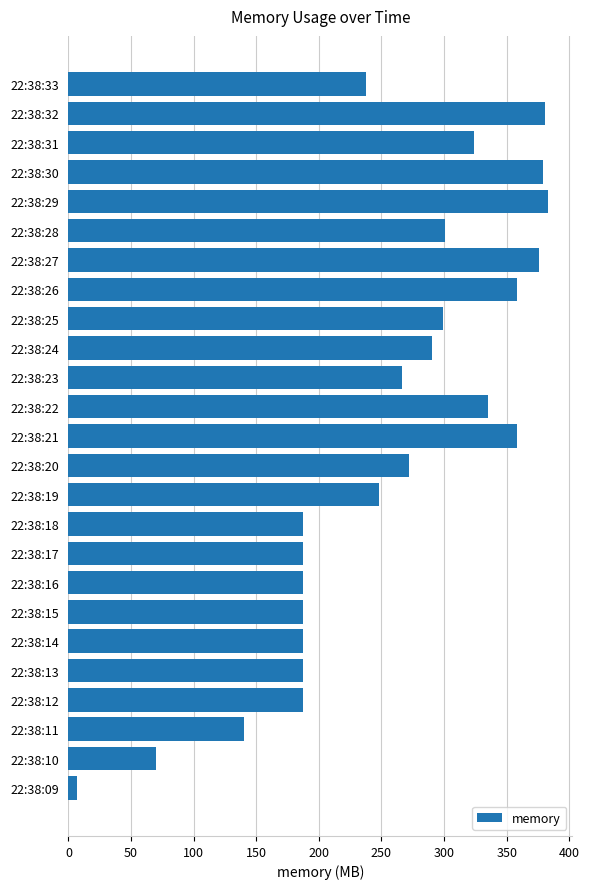

Which label corresponds to the smallest value in the chart?

22:38:09